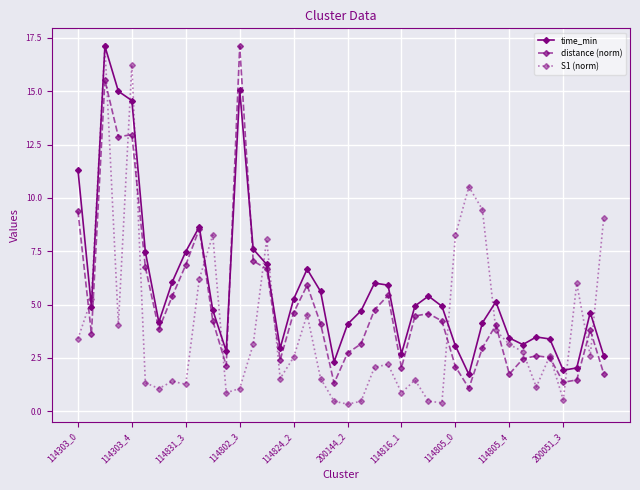

How many categories are shown in the chart?

40